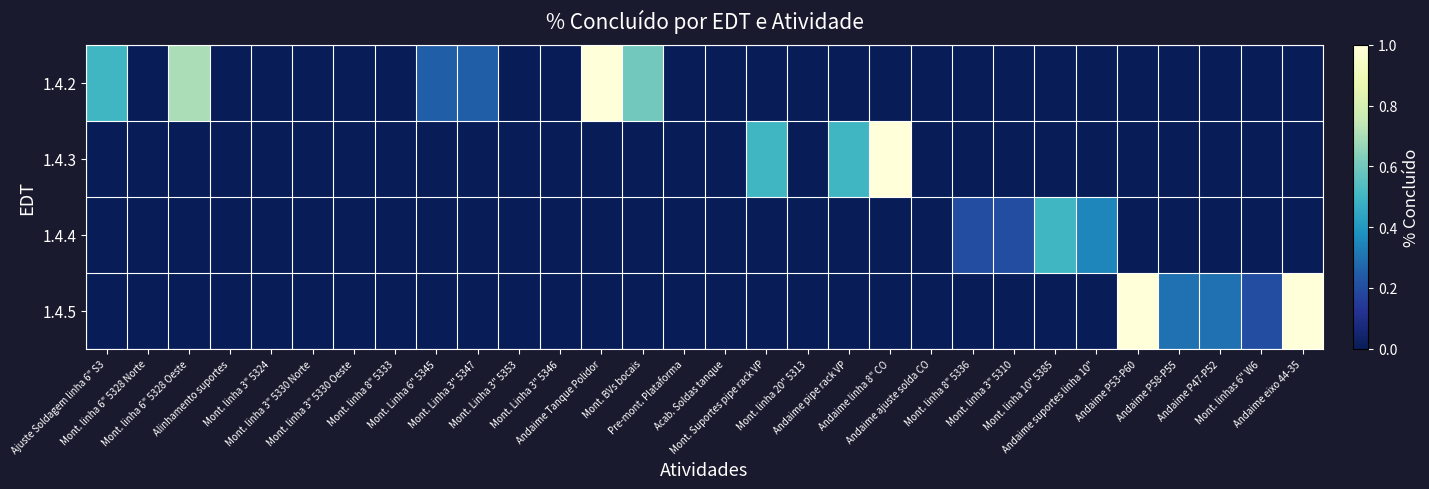

Reading right to left, what are all the values shown in this chart?

1.4.2: Andaime eixo 44-35=0.0	Mont. linhas 6" W6=0.0	Andaime P47-P52=0.0	Andaime P58-P55=0.0	Andaime P53-P60=0.0	Andaime suportes linha 10"=0.0	Mont. linha 10" 5385=0.0	Mont. linha 3" 5310=0.0	Mont. linha 8" 5336=0.0	Andaime ajuste solda CO=0.0	Andaime linha 8" CO=0.0	Andaime pipe rack VP=0.0	Mont. linha 20" 5313=0.0	Mont. Suportes pipe rack VP=0.0	Acab. Soldas tanque=0.0	Pre-mont. Plataforma=0.0	Mont. BVs bocais=0.6	Andaime Tanque Polidor=1.0	Mont. Linha 3" 5346=0.0	Mont. Linha 3" 5353=0.0	Mont. Linha 3" 5347=0.2	Mont. Linha 6" 5345=0.2	Mont. linha 8" 5333=0.0	Mont. linha 3" 5330 Oeste=0.0	Mont. linha 3" 5330 Norte=0.0	Mont. linha 3" 5324=0.0	Alinhamento suportes=0.0	Mont. linha 6" 5328 Oeste=0.7	Mont. linha 6" 5328 Norte=0.0	Ajuste Soldagem linha 6" S3=0.5
1.4.3: Andaime eixo 44-35=0.0	Mont. linhas 6" W6=0.0	Andaime P47-P52=0.0	Andaime P58-P55=0.0	Andaime P53-P60=0.0	Andaime suportes linha 10"=0.0	Mont. linha 10" 5385=0.0	Mont. linha 3" 5310=0.0	Mont. linha 8" 5336=0.0	Andaime ajuste solda CO=0.0	Andaime linha 8" CO=1.0	Andaime pipe rack VP=0.5	Mont. linha 20" 5313=0.0	Mont. Suportes pipe rack VP=0.5	Acab. Soldas tanque=0.0	Pre-mont. Plataforma=0.0	Mont. BVs bocais=0.0	Andaime Tanque Polidor=0.0	Mont. Linha 3" 5346=0.0	Mont. Linha 3" 5353=0.0	Mont. Linha 3" 5347=0.0	Mont. Linha 6" 5345=0.0	Mont. linha 8" 5333=0.0	Mont. linha 3" 5330 Oeste=0.0	Mont. linha 3" 5330 Norte=0.0	Mont. linha 3" 5324=0.0	Alinhamento suportes=0.0	Mont. linha 6" 5328 Oeste=0.0	Mont. linha 6" 5328 Norte=0.0	Ajuste Soldagem linha 6" S3=0.0
1.4.4: Andaime eixo 44-35=0.0	Mont. linhas 6" W6=0.0	Andaime P47-P52=0.0	Andaime P58-P55=0.0	Andaime P53-P60=0.0	Andaime suportes linha 10"=0.3	Mont. linha 10" 5385=0.5	Mont. linha 3" 5310=0.2	Mont. linha 8" 5336=0.2	Andaime ajuste solda CO=0.0	Andaime linha 8" CO=0.0	Andaime pipe rack VP=0.0	Mont. linha 20" 5313=0.0	Mont. Suportes pipe rack VP=0.0	Acab. Soldas tanque=0.0	Pre-mont. Plataforma=0.0	Mont. BVs bocais=0.0	Andaime Tanque Polidor=0.0	Mont. Linha 3" 5346=0.0	Mont. Linha 3" 5353=0.0	Mont. Linha 3" 5347=0.0	Mont. Linha 6" 5345=0.0	Mont. linha 8" 5333=0.0	Mont. linha 3" 5330 Oeste=0.0	Mont. linha 3" 5330 Norte=0.0	Mont. linha 3" 5324=0.0	Alinhamento suportes=0.0	Mont. linha 6" 5328 Oeste=0.0	Mont. linha 6" 5328 Norte=0.0	Ajuste Soldagem linha 6" S3=0.0
1.4.5: Andaime eixo 44-35=1.0	Mont. linhas 6" W6=0.2	Andaime P47-P52=0.3	Andaime P58-P55=0.3	Andaime P53-P60=1.0	Andaime suportes linha 10"=0.0	Mont. linha 10" 5385=0.0	Mont. linha 3" 5310=0.0	Mont. linha 8" 5336=0.0	Andaime ajuste solda CO=0.0	Andaime linha 8" CO=0.0	Andaime pipe rack VP=0.0	Mont. linha 20" 5313=0.0	Mont. Suportes pipe rack VP=0.0	Acab. Soldas tanque=0.0	Pre-mont. Plataforma=0.0	Mont. BVs bocais=0.0	Andaime Tanque Polidor=0.0	Mont. Linha 3" 5346=0.0	Mont. Linha 3" 5353=0.0	Mont. Linha 3" 5347=0.0	Mont. Linha 6" 5345=0.0	Mont. linha 8" 5333=0.0	Mont. linha 3" 5330 Oeste=0.0	Mont. linha 3" 5330 Norte=0.0	Mont. linha 3" 5324=0.0	Alinhamento suportes=0.0	Mont. linha 6" 5328 Oeste=0.0	Mont. linha 6" 5328 Norte=0.0	Ajuste Soldagem linha 6" S3=0.0